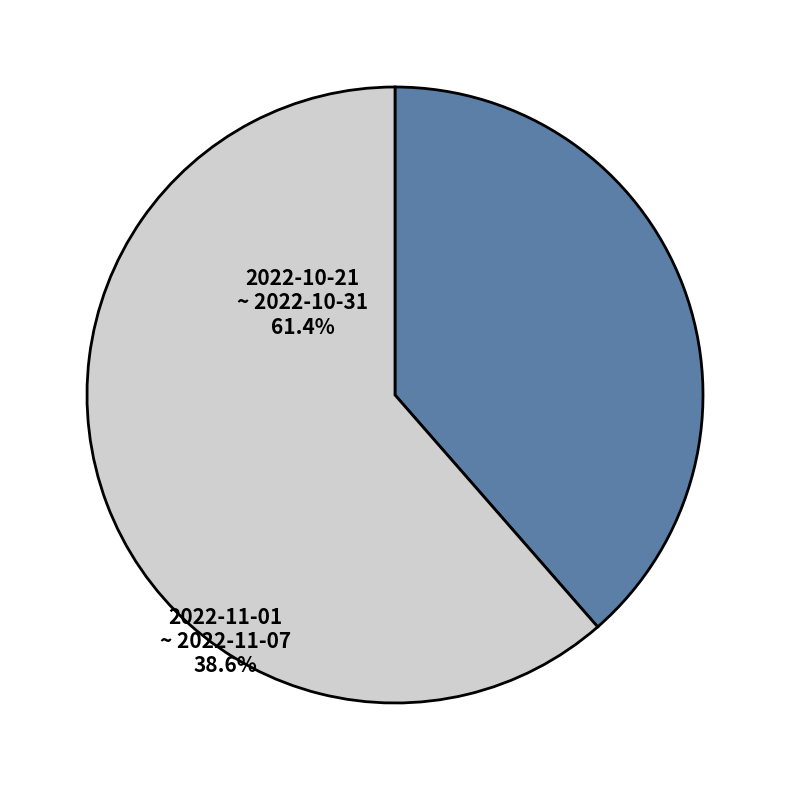

Is it true that 2022-11-01 ~ 2022-11-07 is 39% of the pie?

True